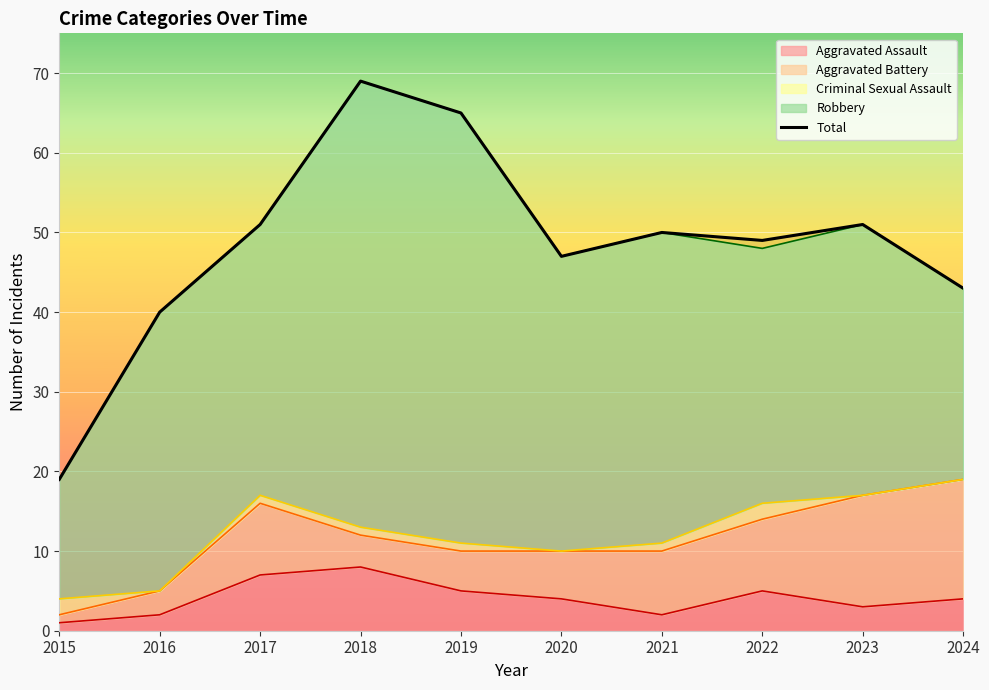

Does the chart display data point markers on the line(s)?

No